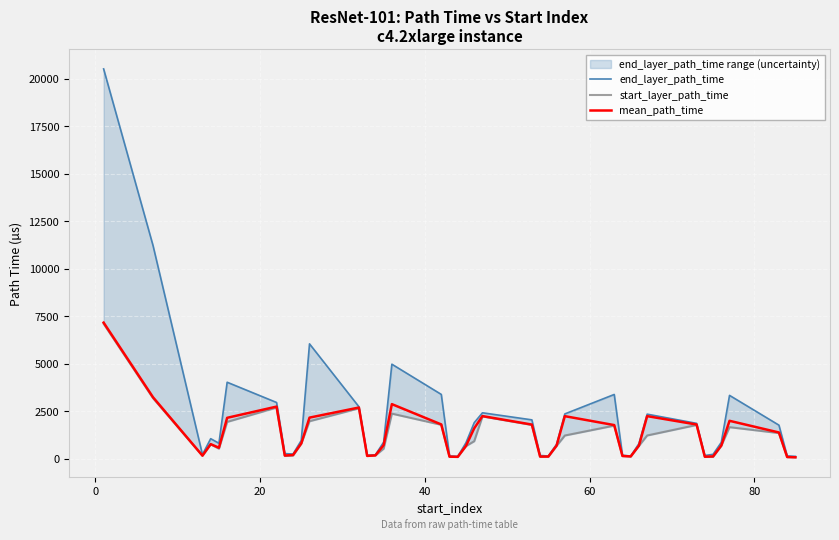

What is the highest value of the mean_path_time series?

7163.9